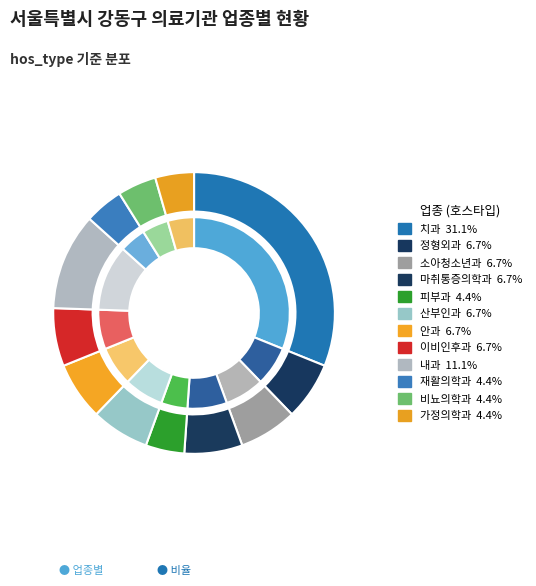

How many slices are in this pie chart?

12